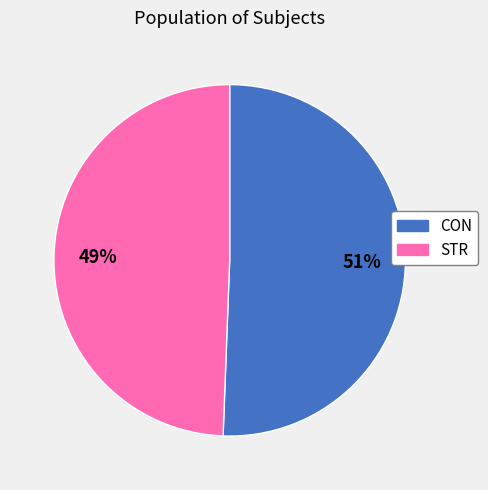

Which slice is the smallest?

STR